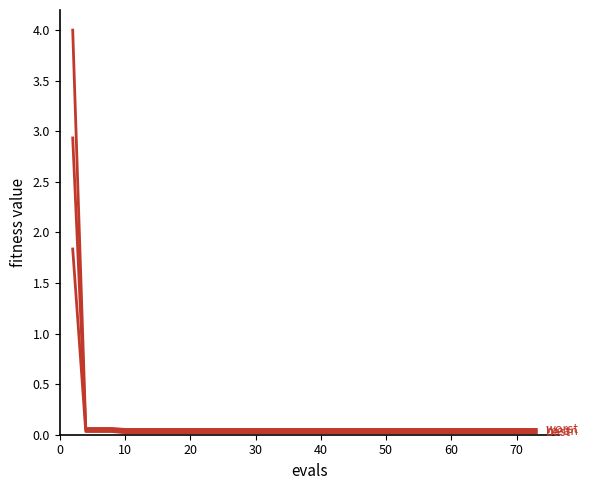

Does the chart display data point markers on the line(s)?

No